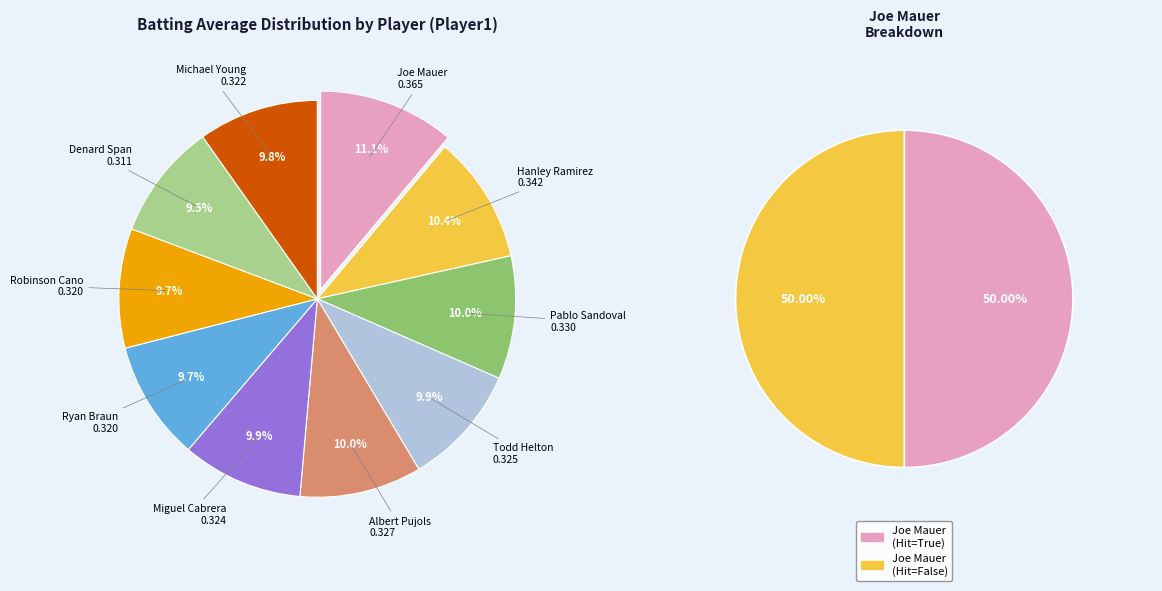

How many slices are in this pie chart?

10